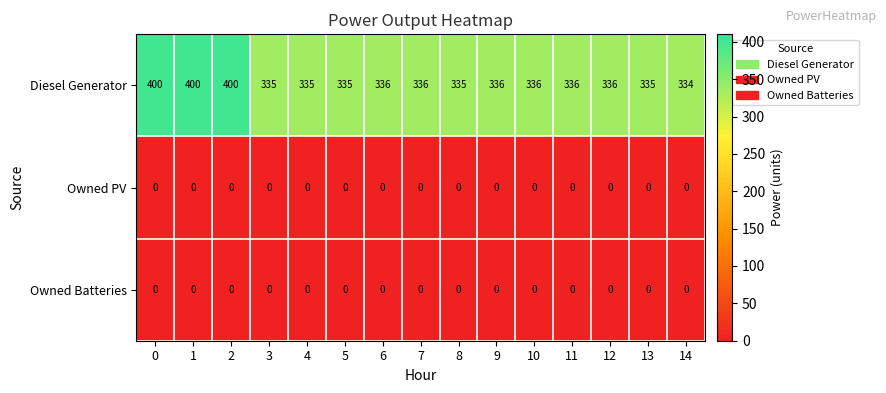

What is the spread (max minus min) of values at 6?

336